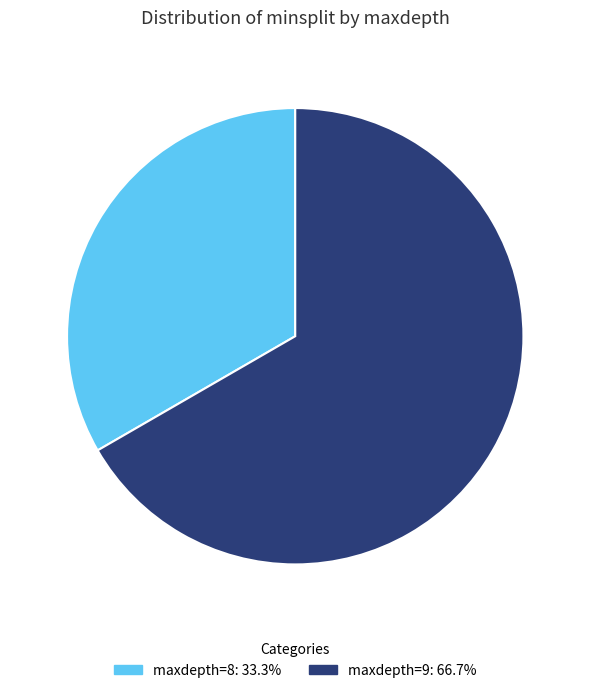

Does any single category account for the majority?

Yes